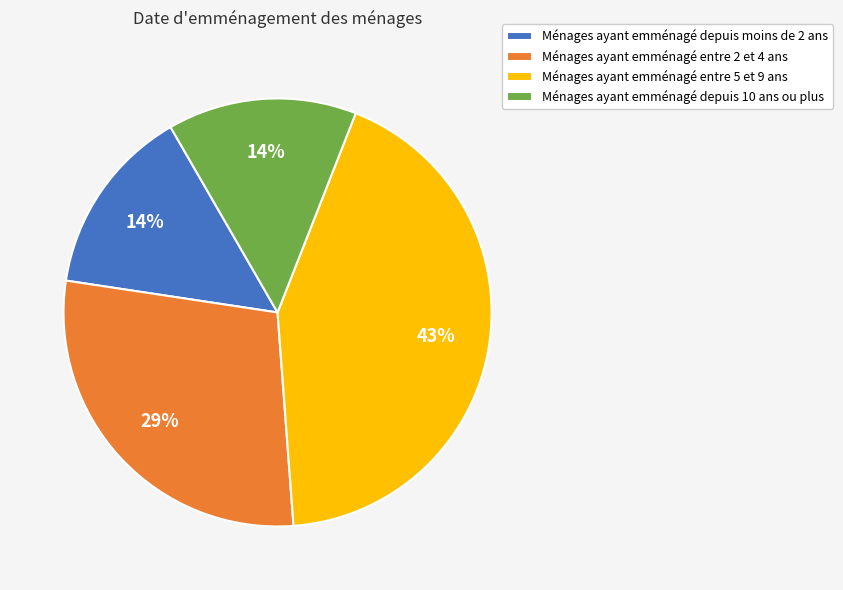

What percentage is the Ménages ayant emménagé depuis 10 ans ou plus slice, to the nearest percent?

14%